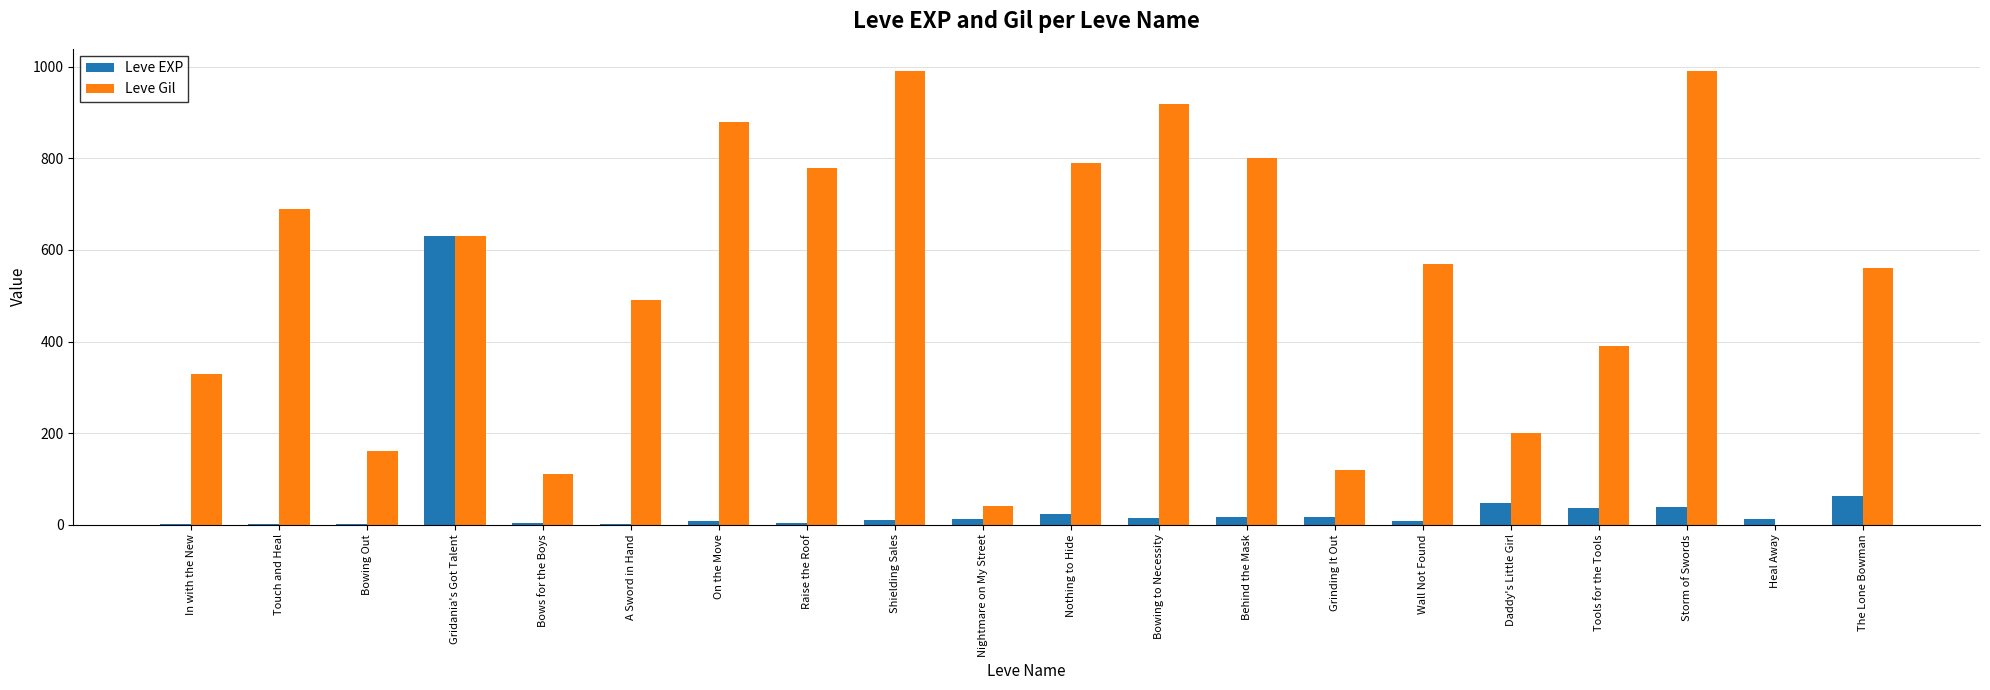

At which label does Leve Gil first exceed 570?

Touch and Heal